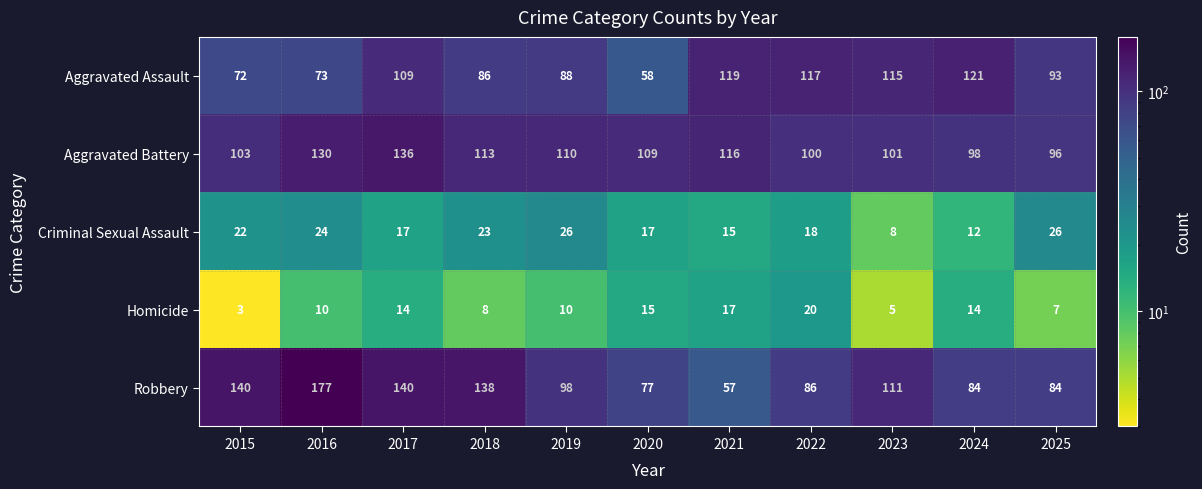

At which category is the sum across all series the highest?

2017